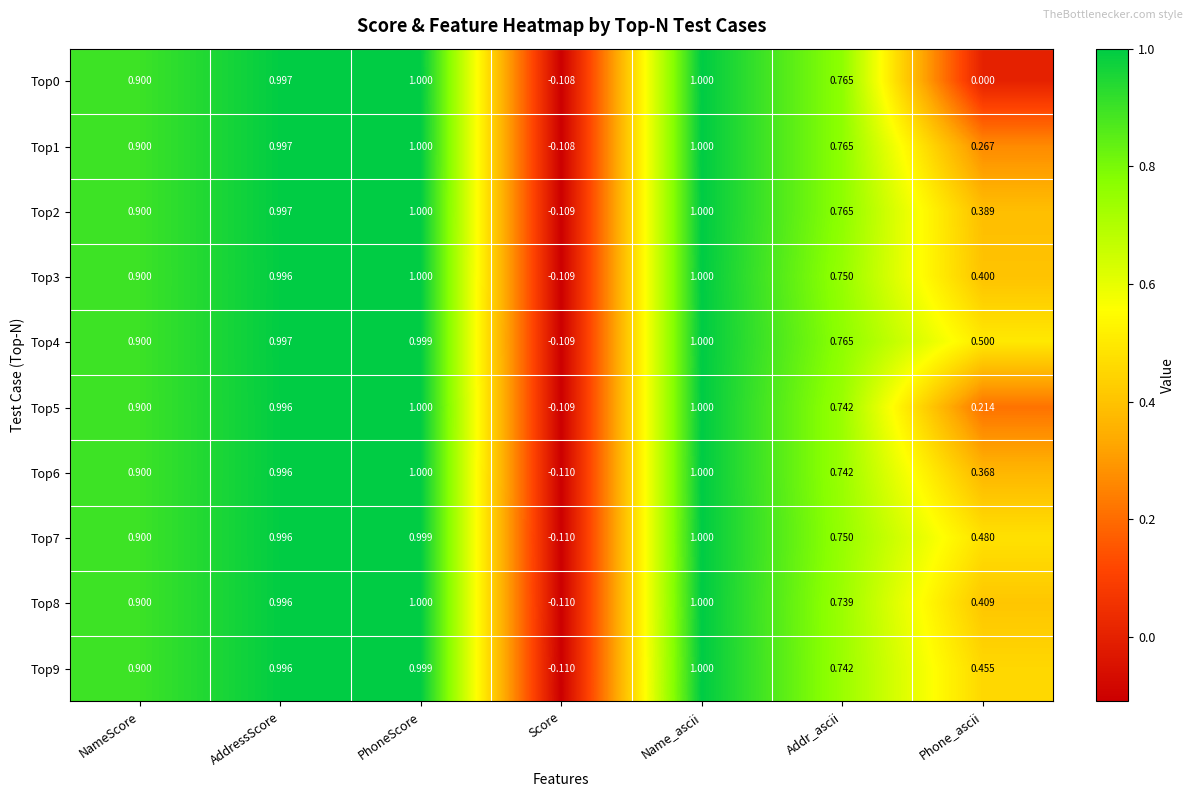

Which category has the lowest value in the Top2 series?

Score